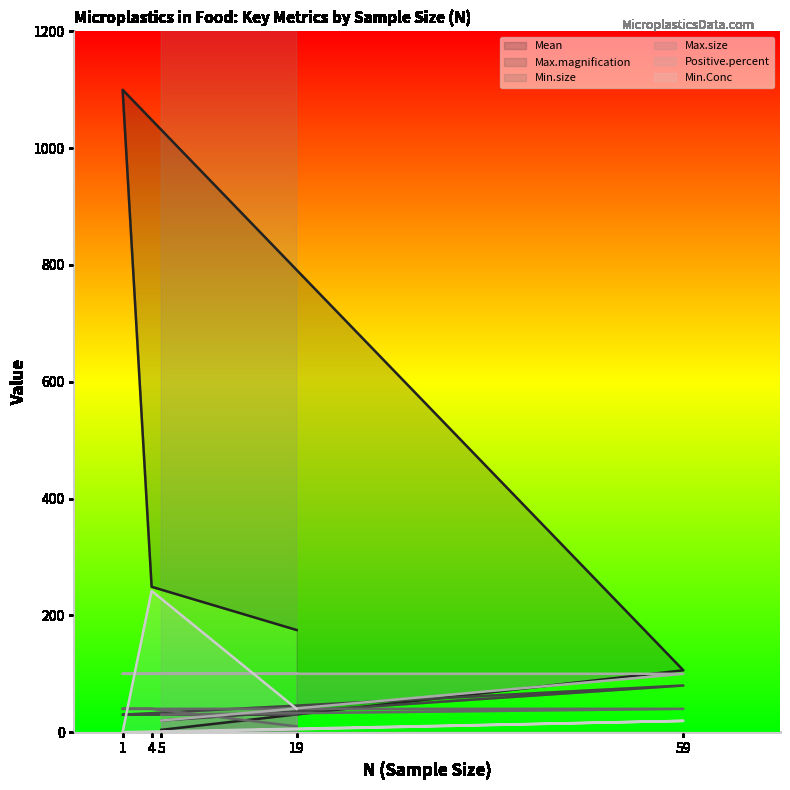

The Max.size series shows 2563.4 at 1. True or false?

False